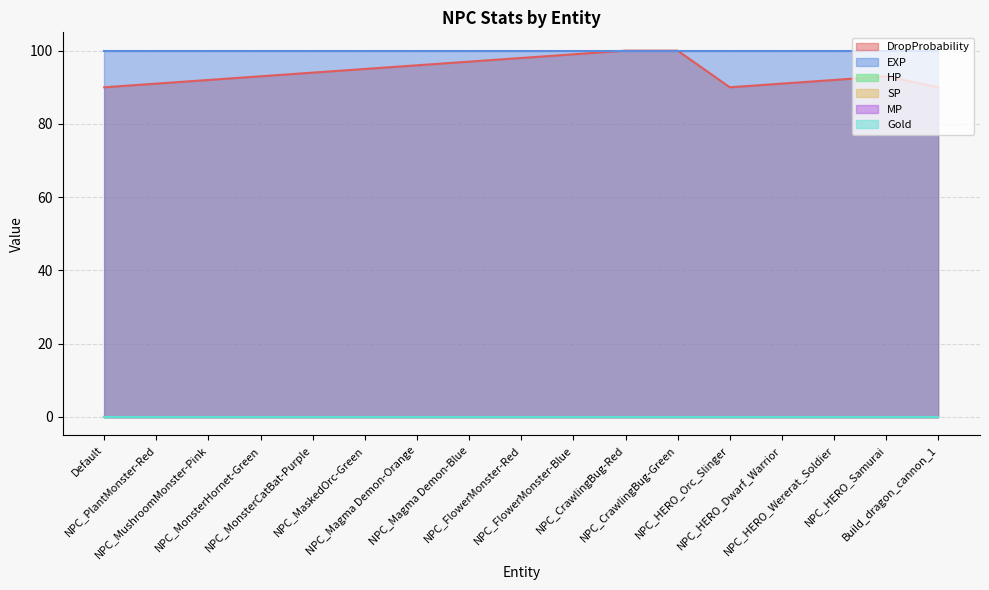

True or false: EXP and DropProbability cross at least once.

False